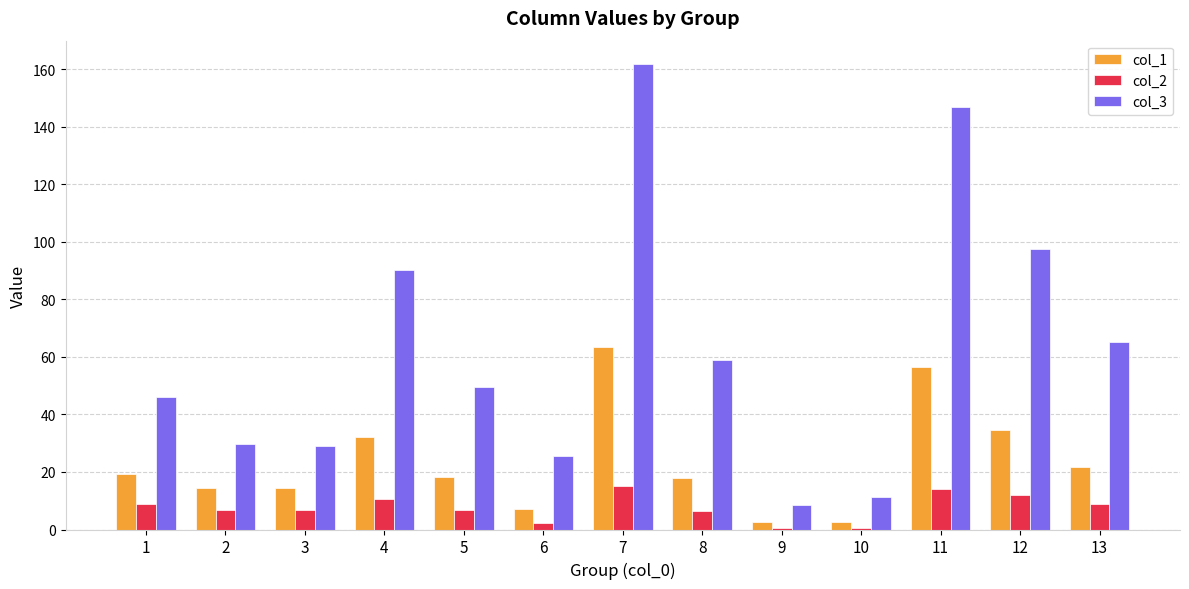

How many groups of bars are there?

13